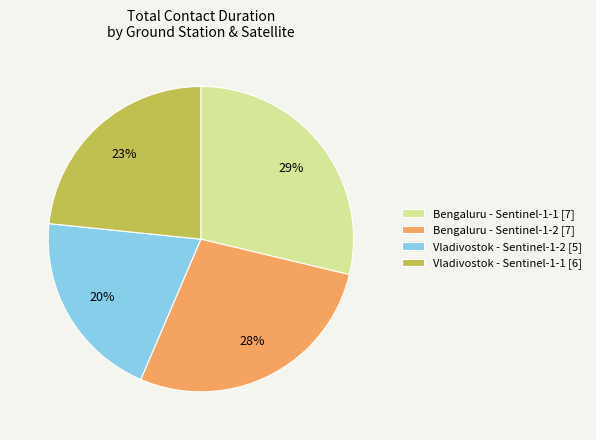

Which category has the biggest portion of the pie?

Bengaluru - Sentinel-1-1 [7]